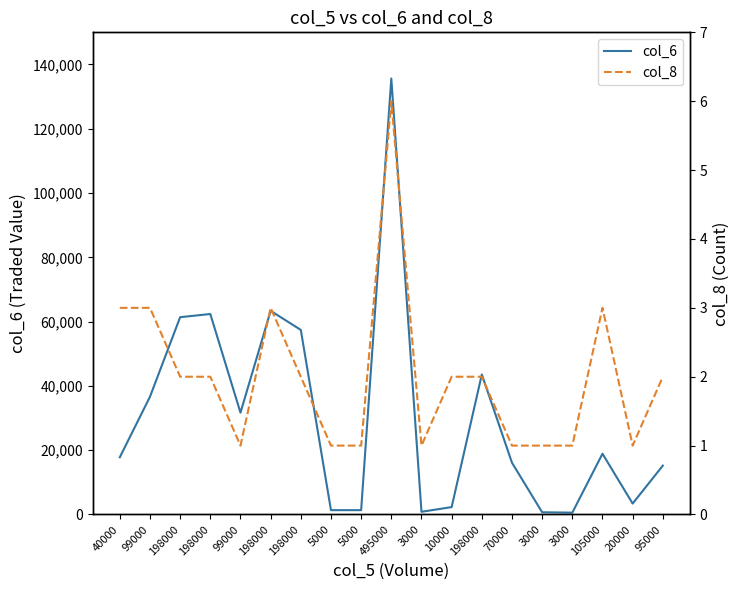

Reading right to left, transcribe all the data shown in this chart.

col_6: 15200	3400	18900	570	690	16100	43560	2300	840	135630	1350	1350	57420	63360	31680	62370	61380	36630	17800
col_8: 2	1	3	1	1	1	2	2	1	6	1	1	2	3	1	2	2	3	3